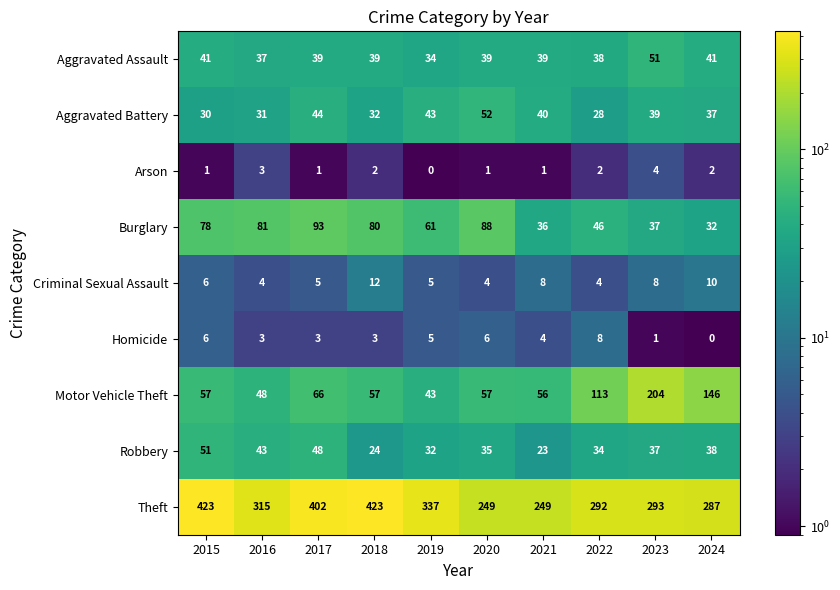

At which category is the sum across all series the highest?

2017